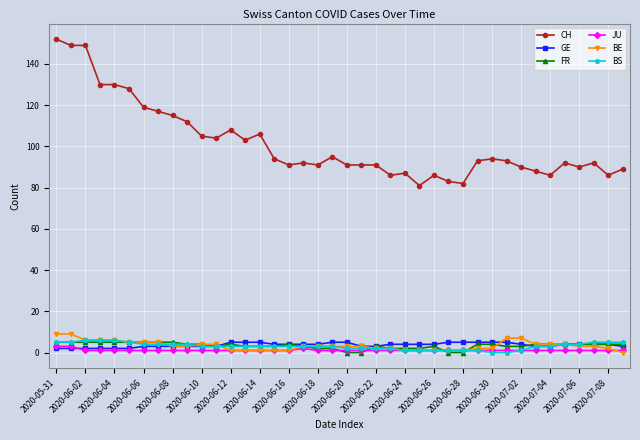

Which series has the widest spread of values?

CH